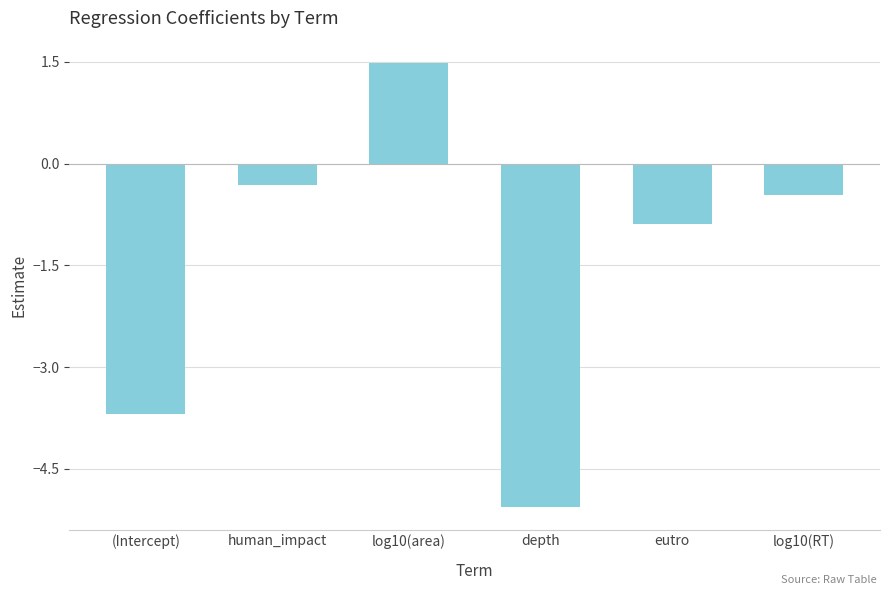

What is the difference between the values at log10(RT) and (Intercept)?

3.2